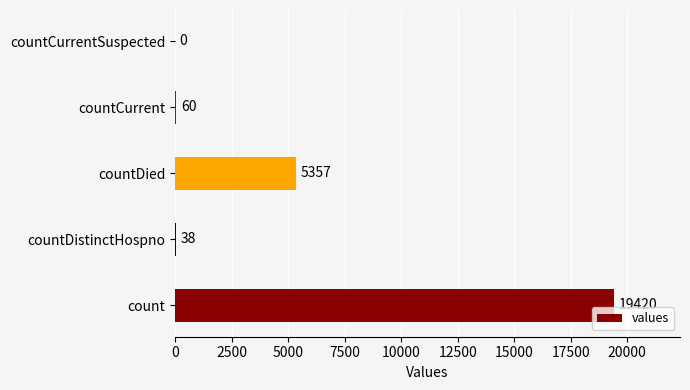

What is the sum of all values?

24875